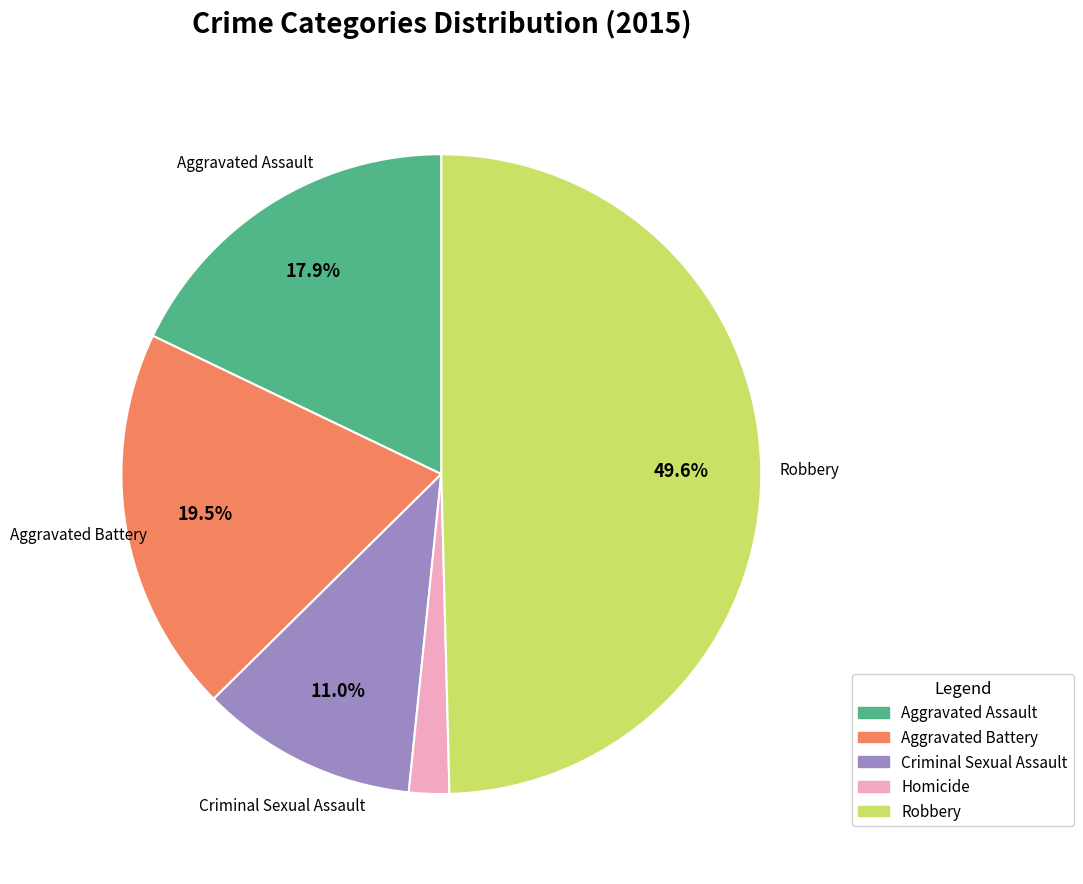

Between Homicide and Aggravated Battery, which is larger?

Aggravated Battery